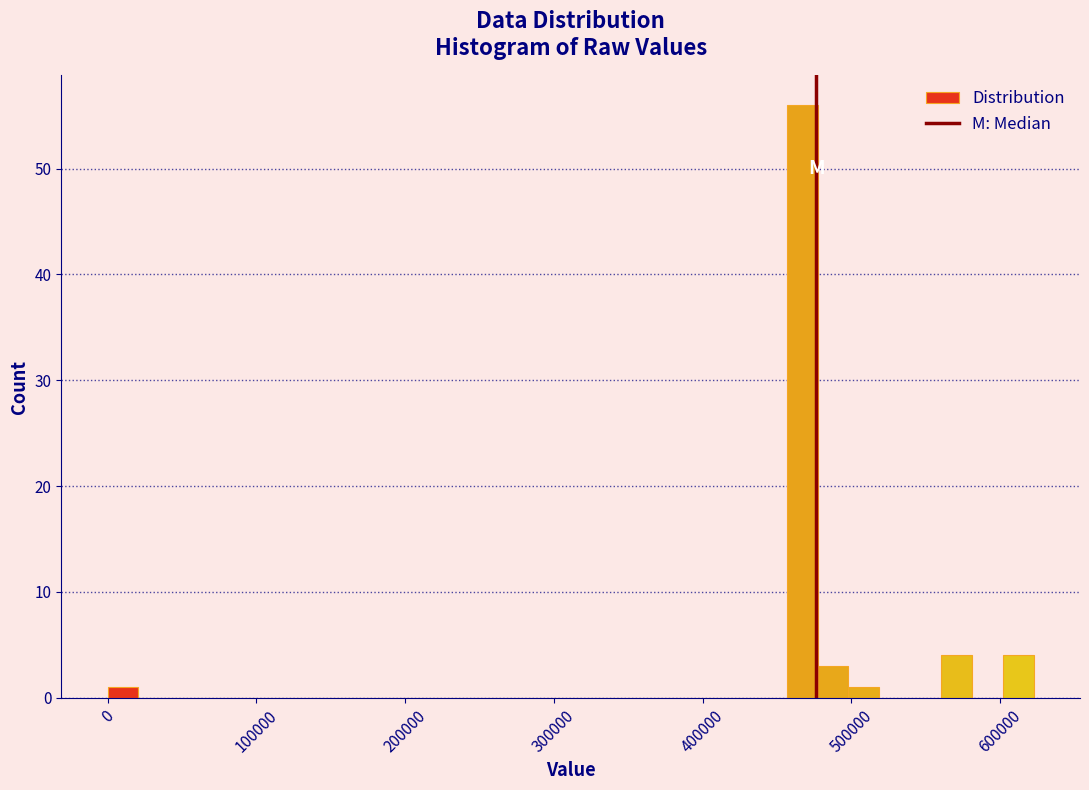

Read against the x-axis, roughly where is the centre of the tallest bar?

470000